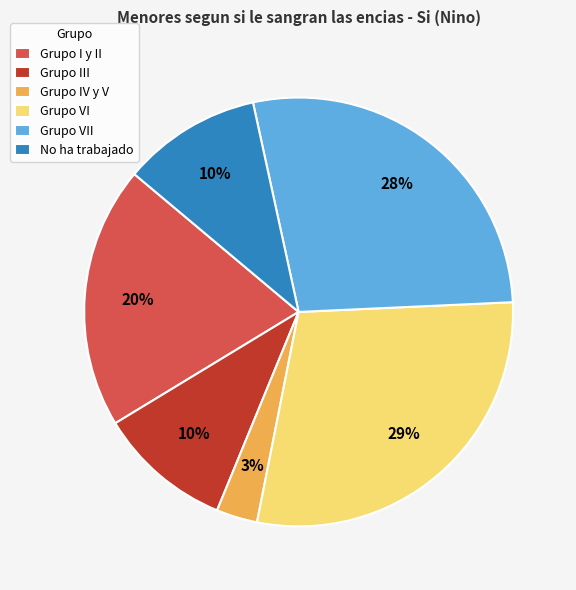

Combined, do Grupo VII and Grupo VI account for over 50%?

Yes